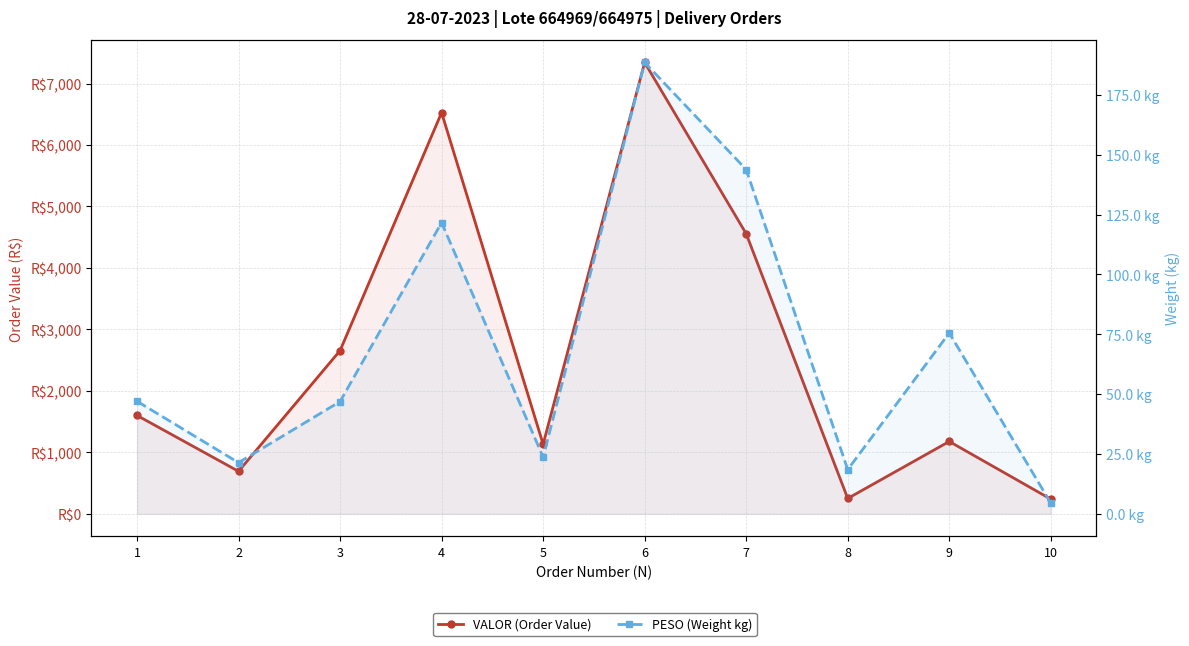

How many lines are shown in the chart?

2